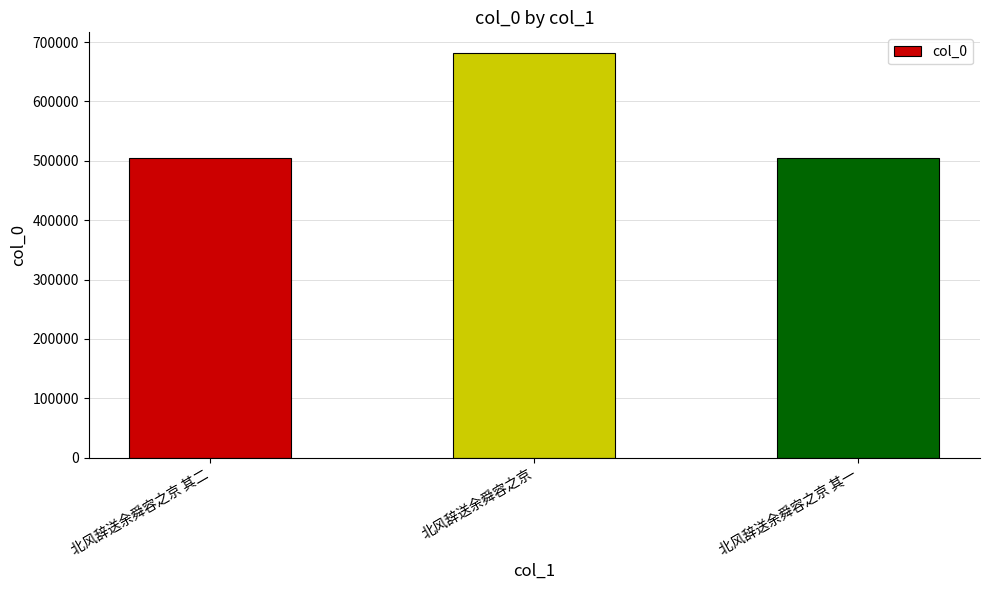

What is the minimum value shown in the chart?

504975